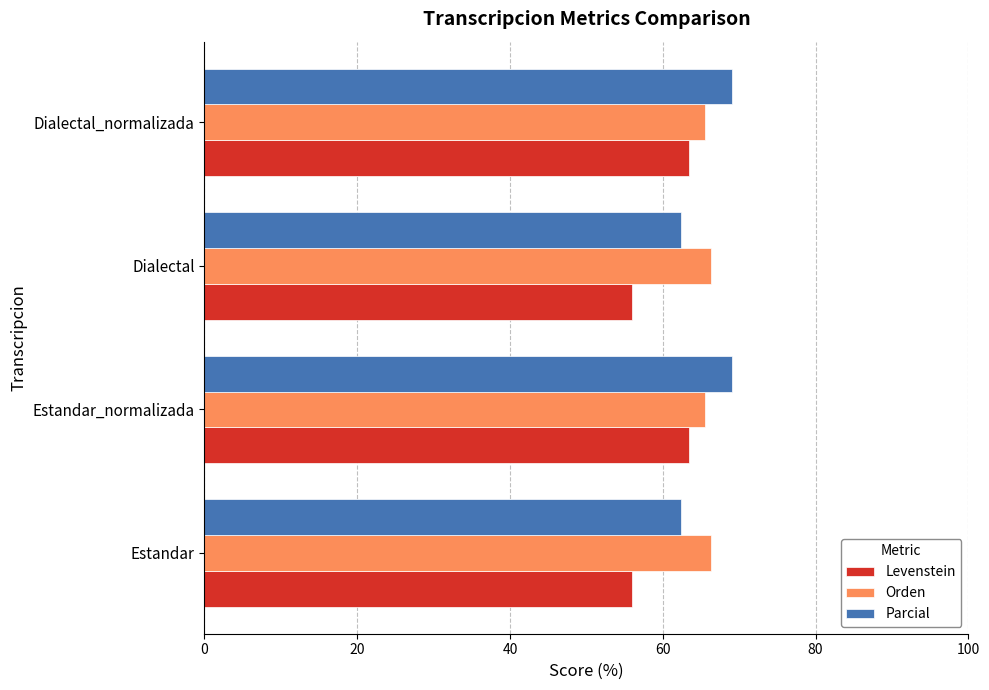

What is the difference between the maximum and minimum values in the Levenstein series?

7.4